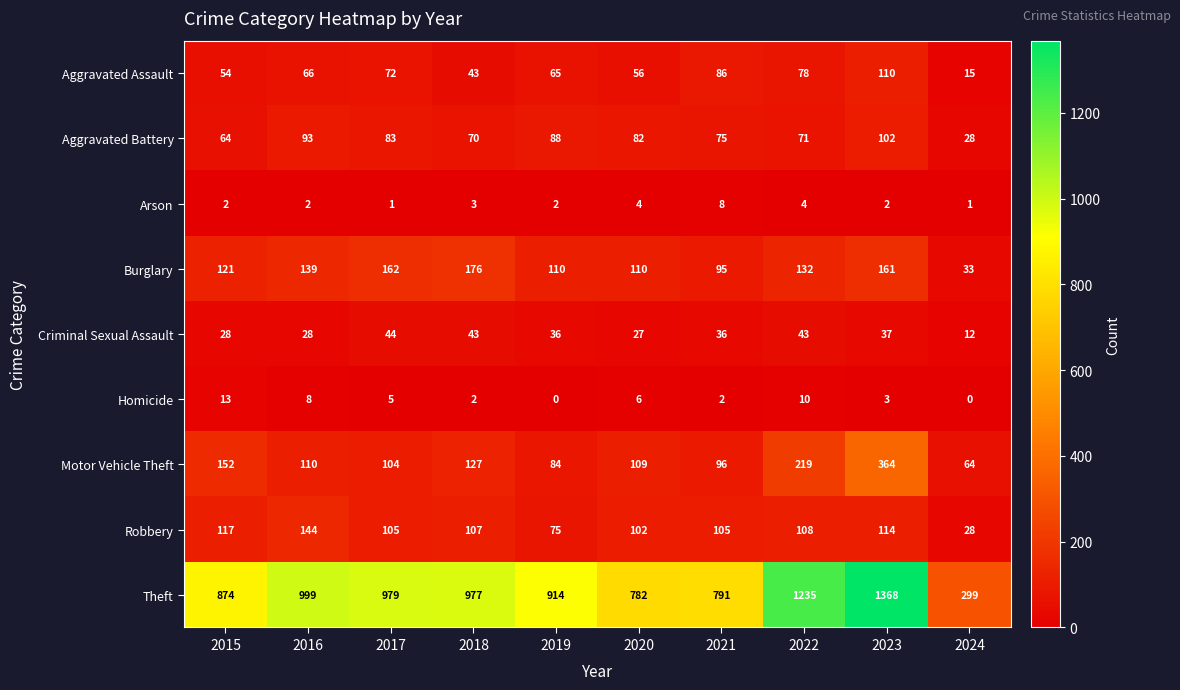

Which series has the widest spread of values?

Theft